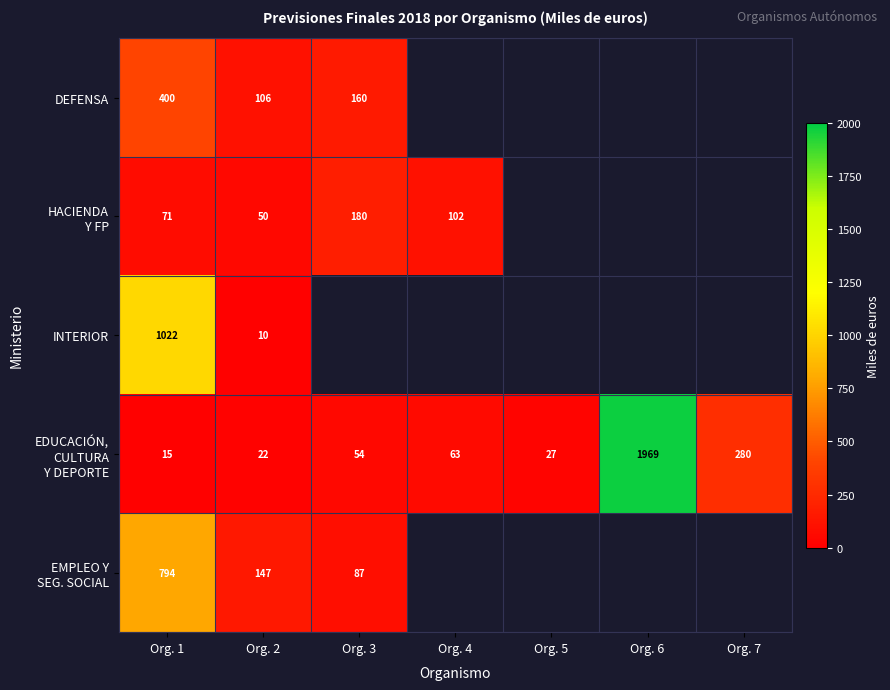

What is the difference between the highest and lowest values at Org. 1?

1007